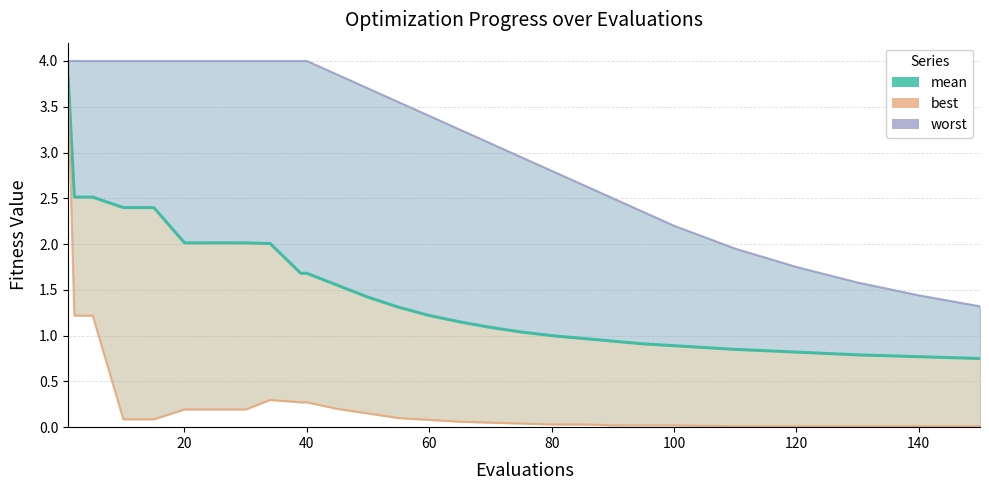

True or false: the data shows 0.3 at 19.

False